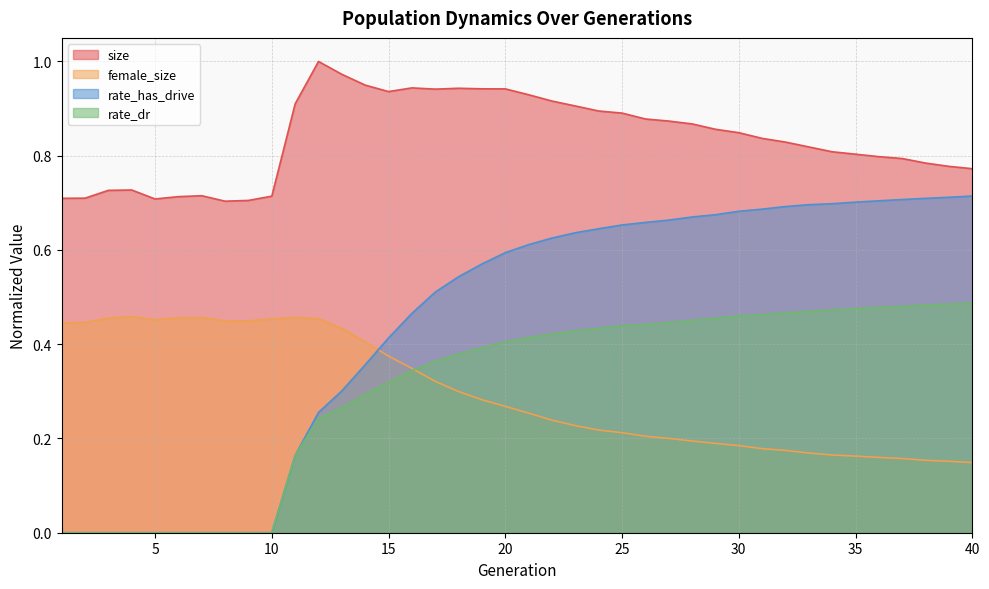

Is it true that size equals 0.5 at 26?

False